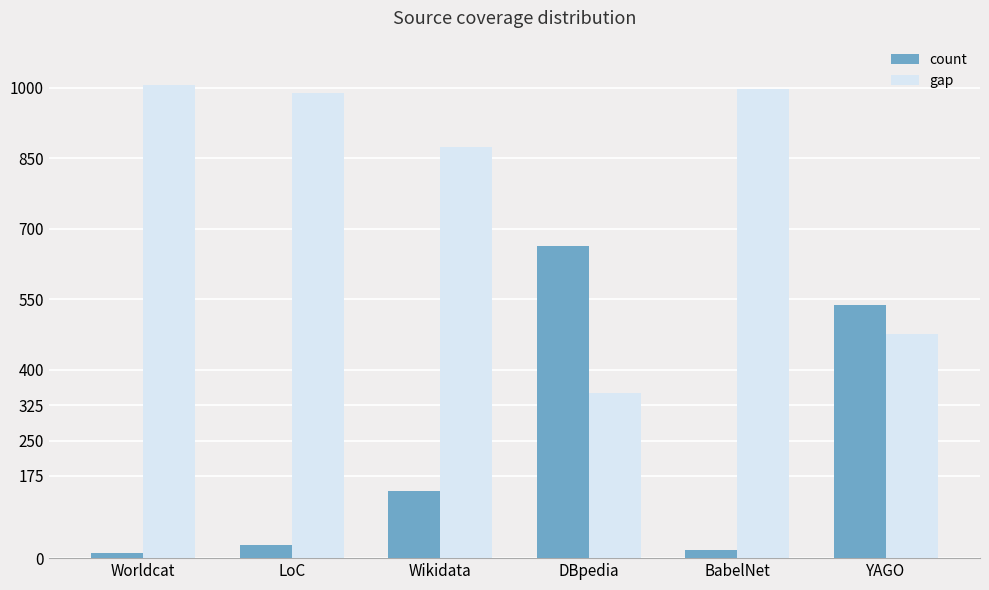

What is the maximum value shown in the chart?

1005